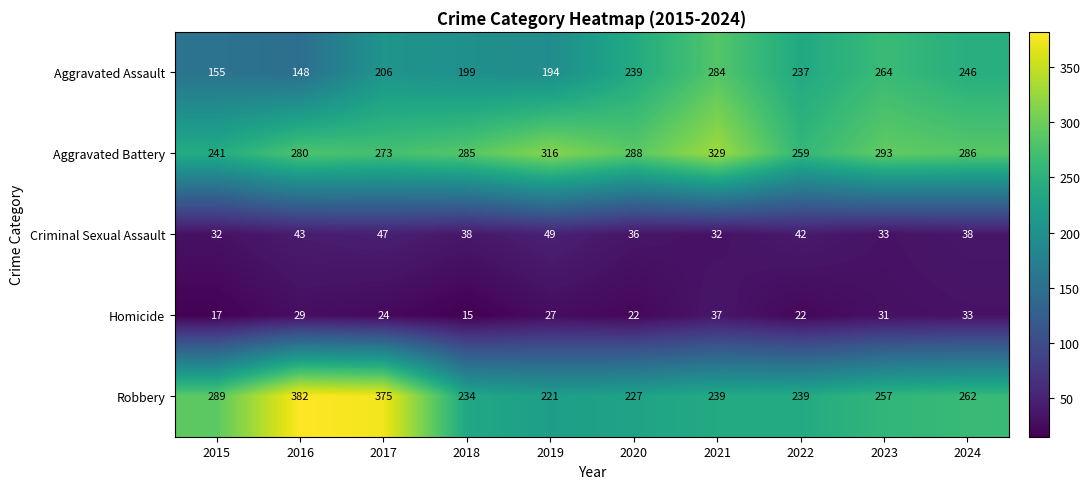

The Criminal Sexual Assault series shows 47 at 2017. True or false?

True